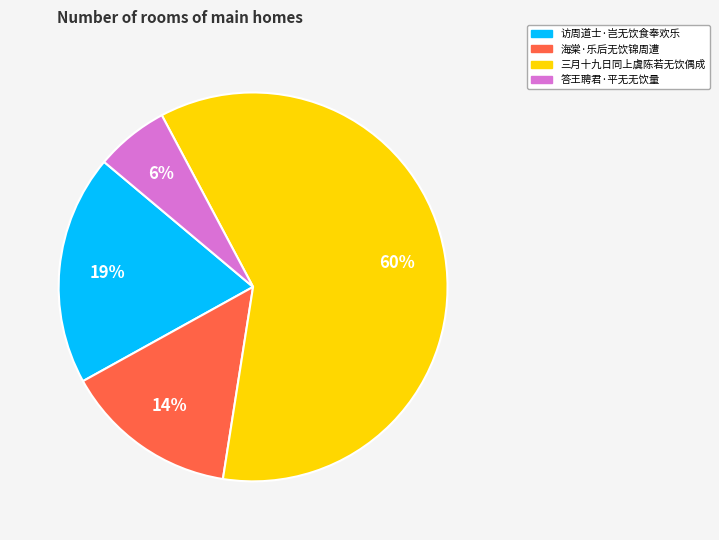

What percentage is the 访周道士·岂无饮食奉欢乐 slice, to the nearest percent?

19%